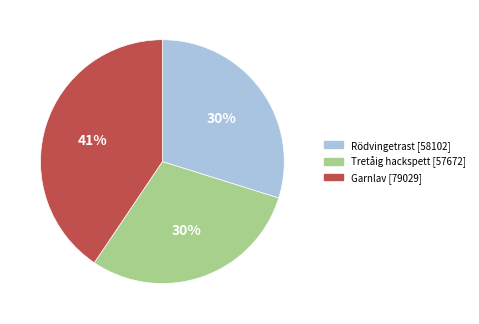

Does Garnlav [79029] represent more than half of the total?

No